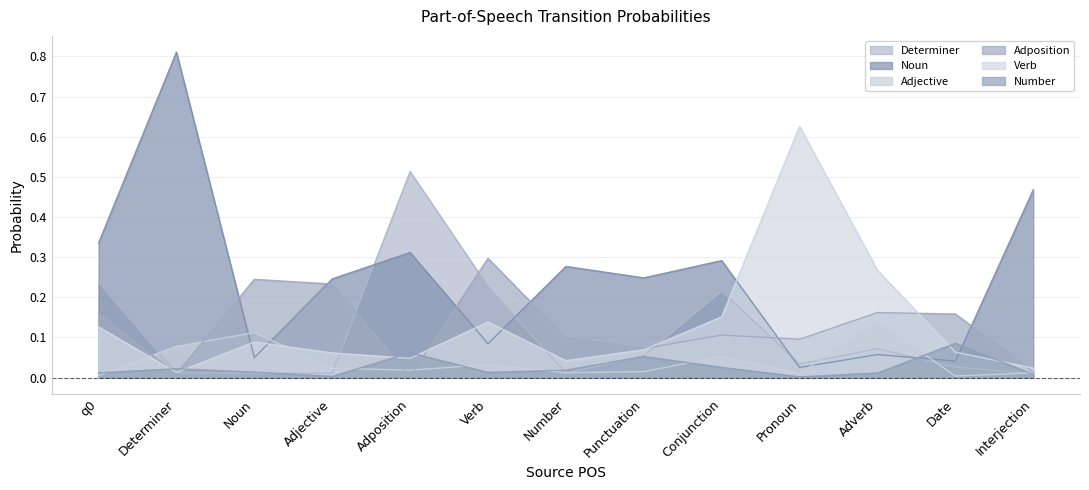

The Noun series shows 0.3 at Conjunction. True or false?

True